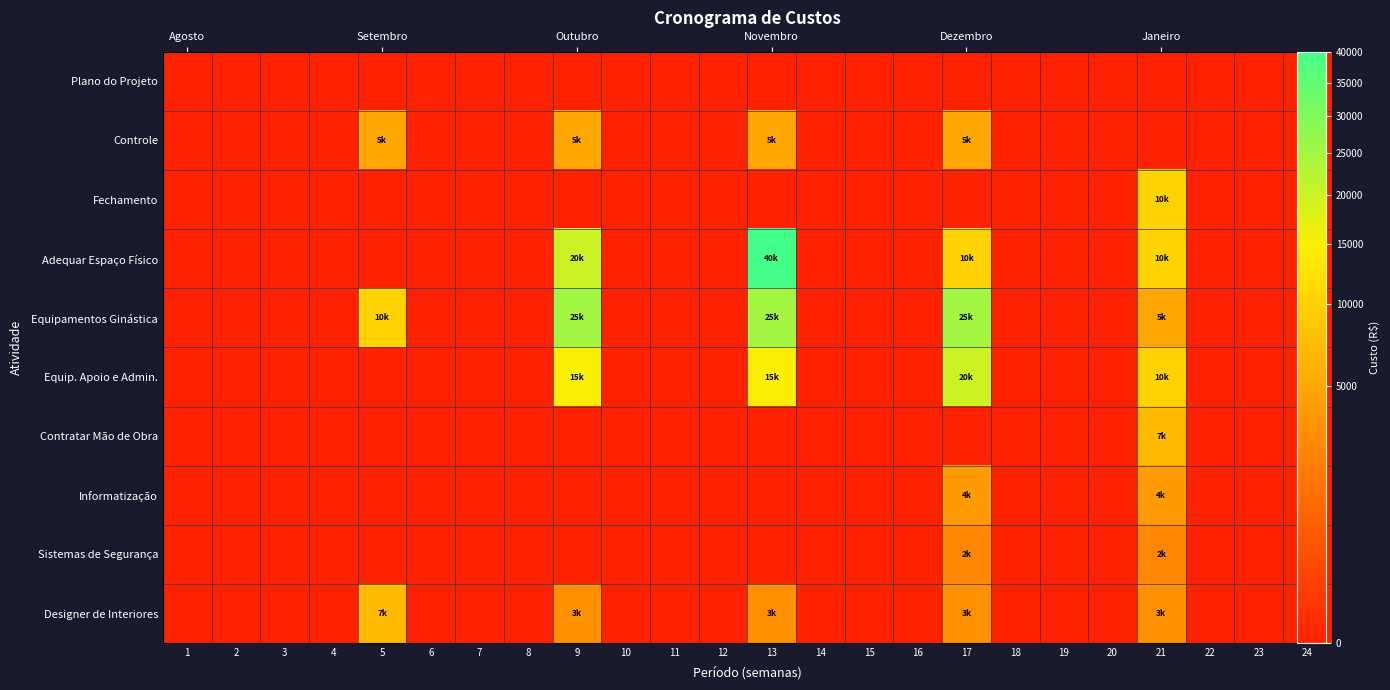

At how many categories does at least one series exceed 15997?

3